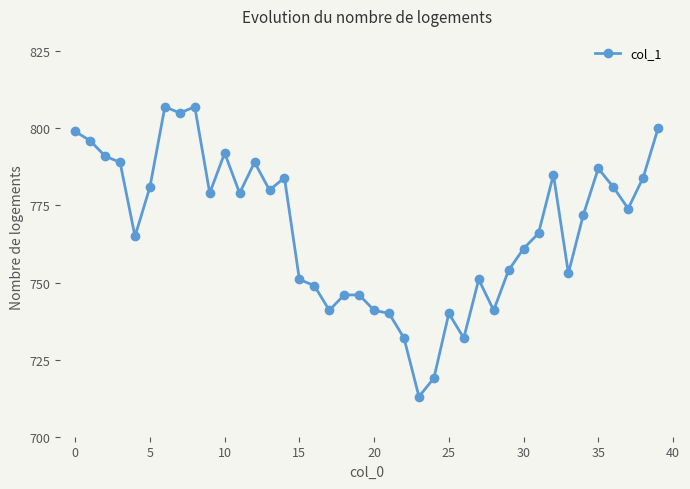

True or false: the data has more than 1 interior local peaks.

True